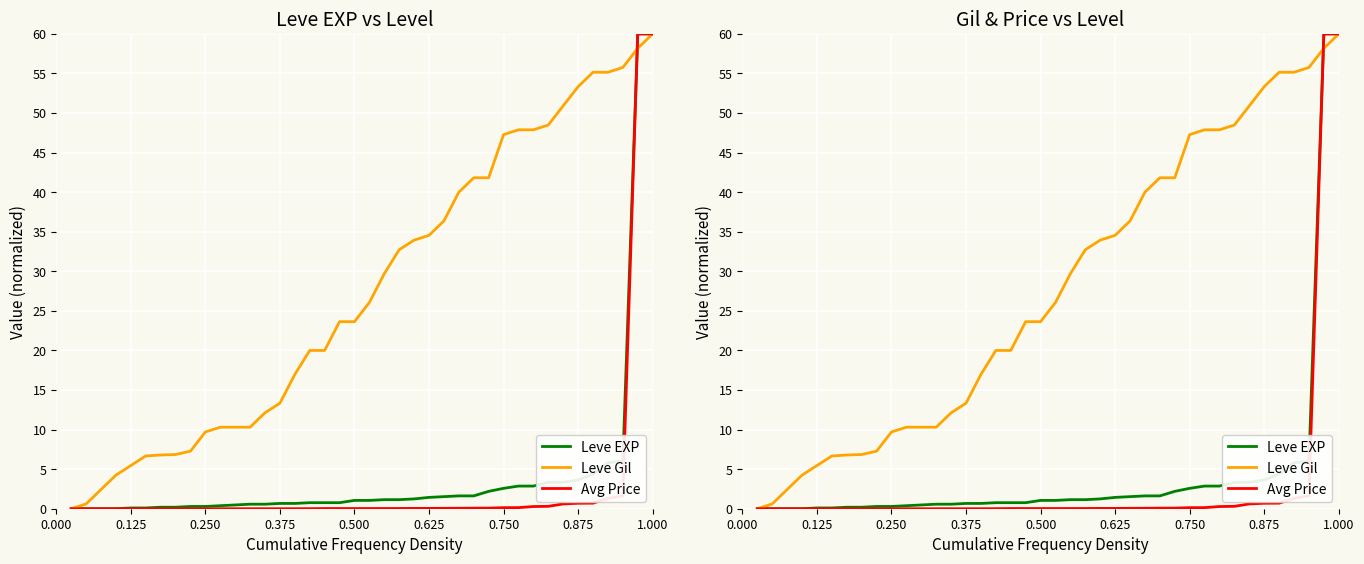

Which series has the largest total across all categories?

Leve Gil